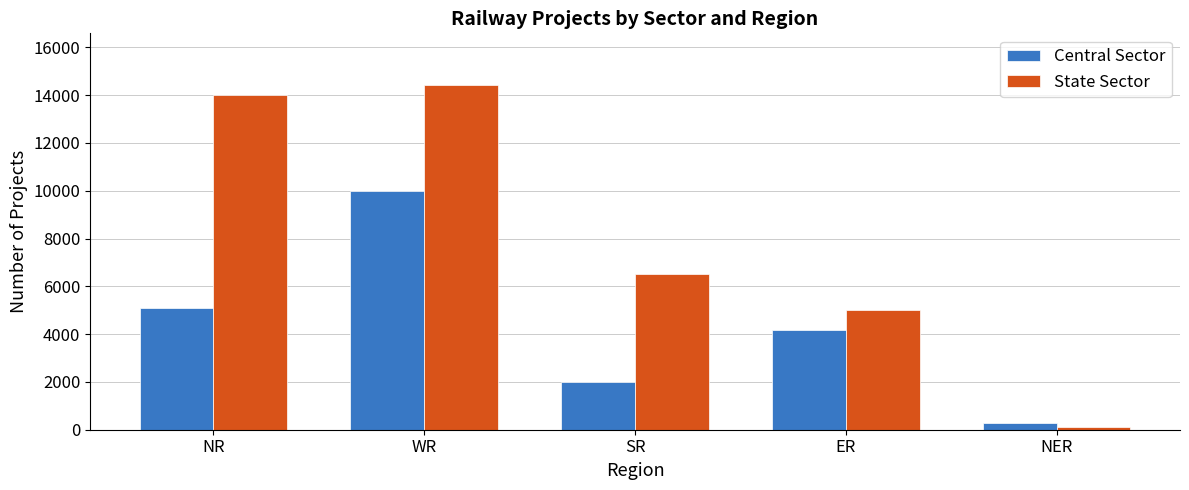

True or false: State Sector has a value of 6527 at SR.

True